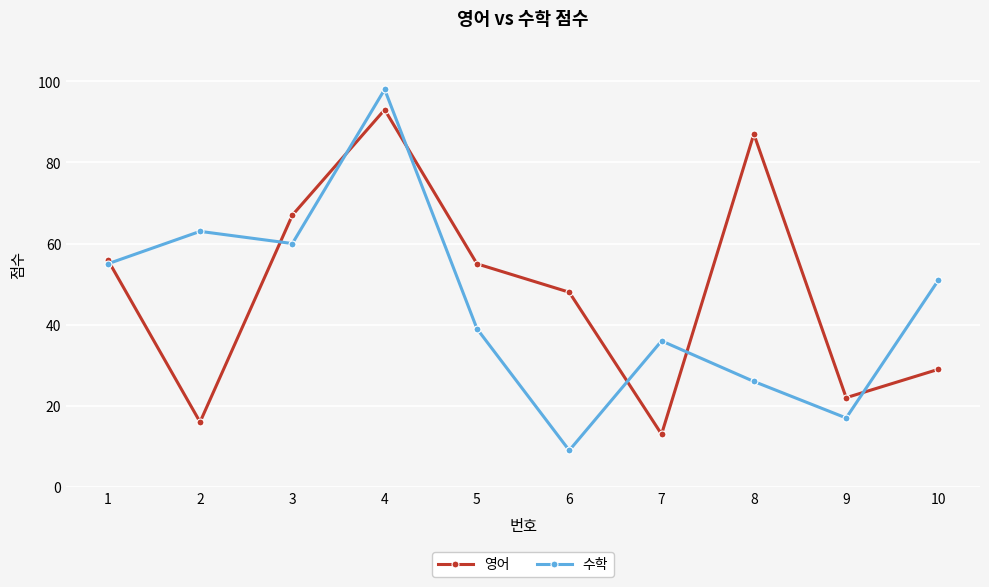

Reading left to right, what are all the values shown in this chart?

영어: 56	16	67	93	55	48	13	87	22	29
수학: 55	63	60	98	39	9	36	26	17	51